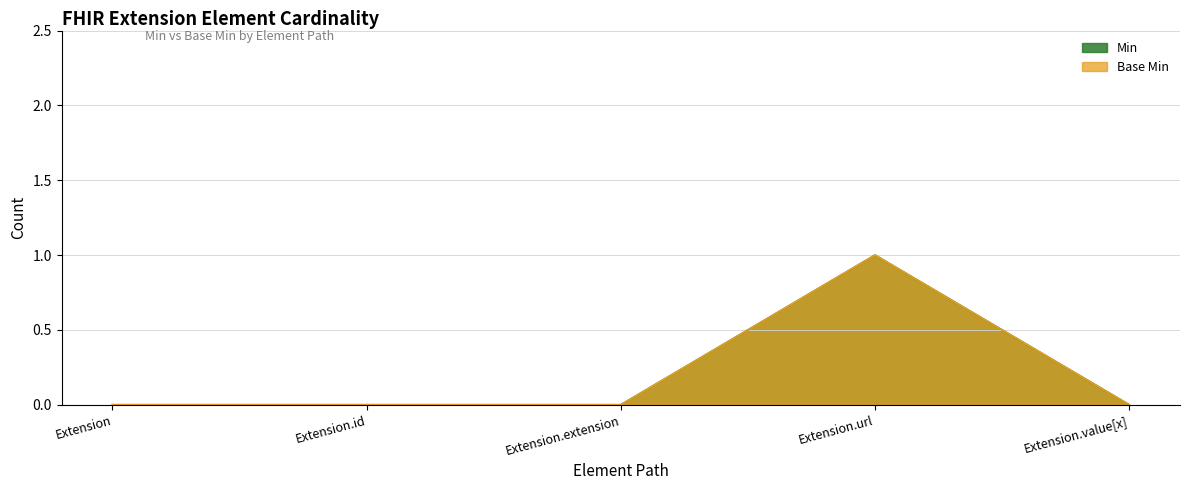

How many lines are shown in the chart?

2